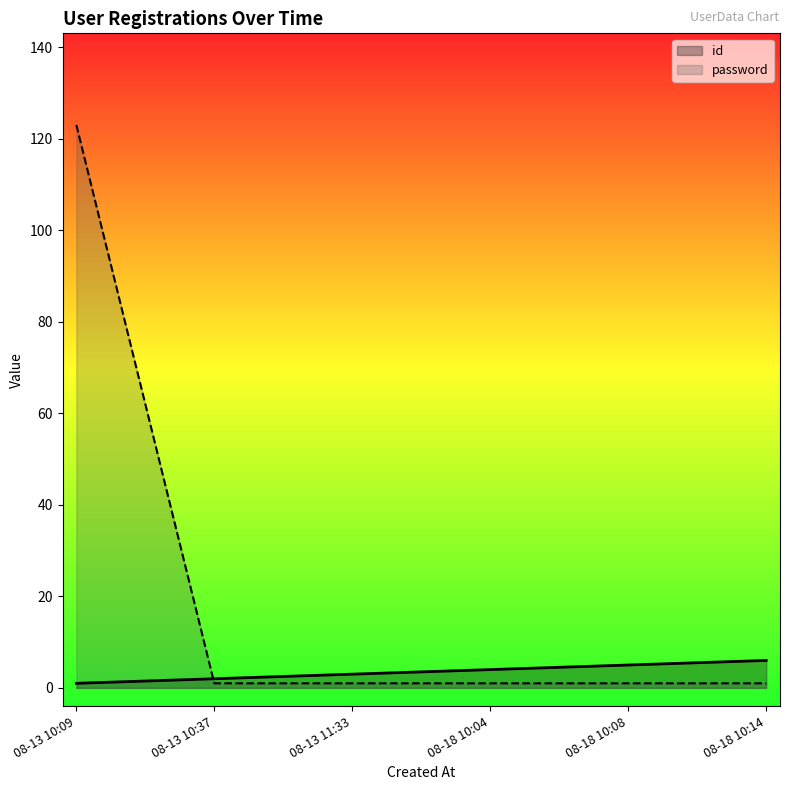

Rank the series at 08-18 10:08 from highest to lowest value.

id, password